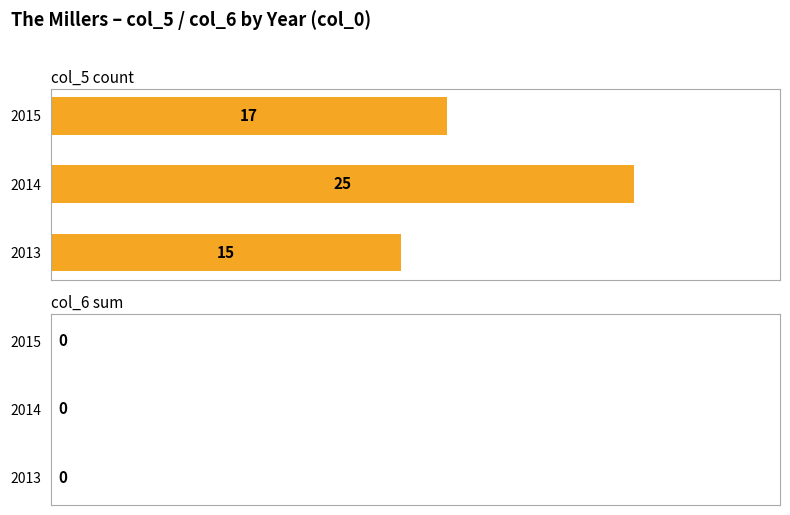

Rank the categories by value from lowest to highest.

2013, 2015, 2014